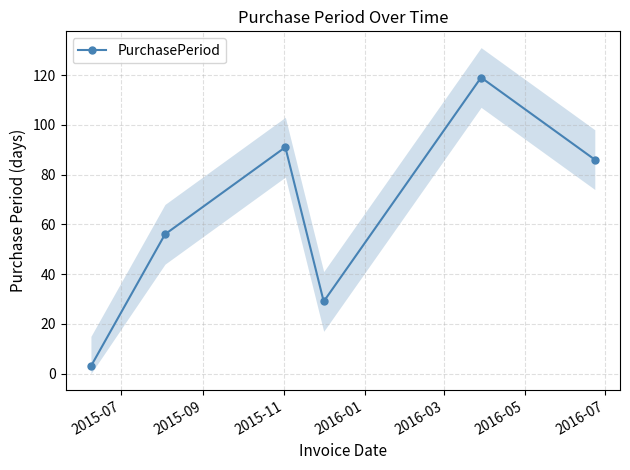

What is the greatest value displayed?

119